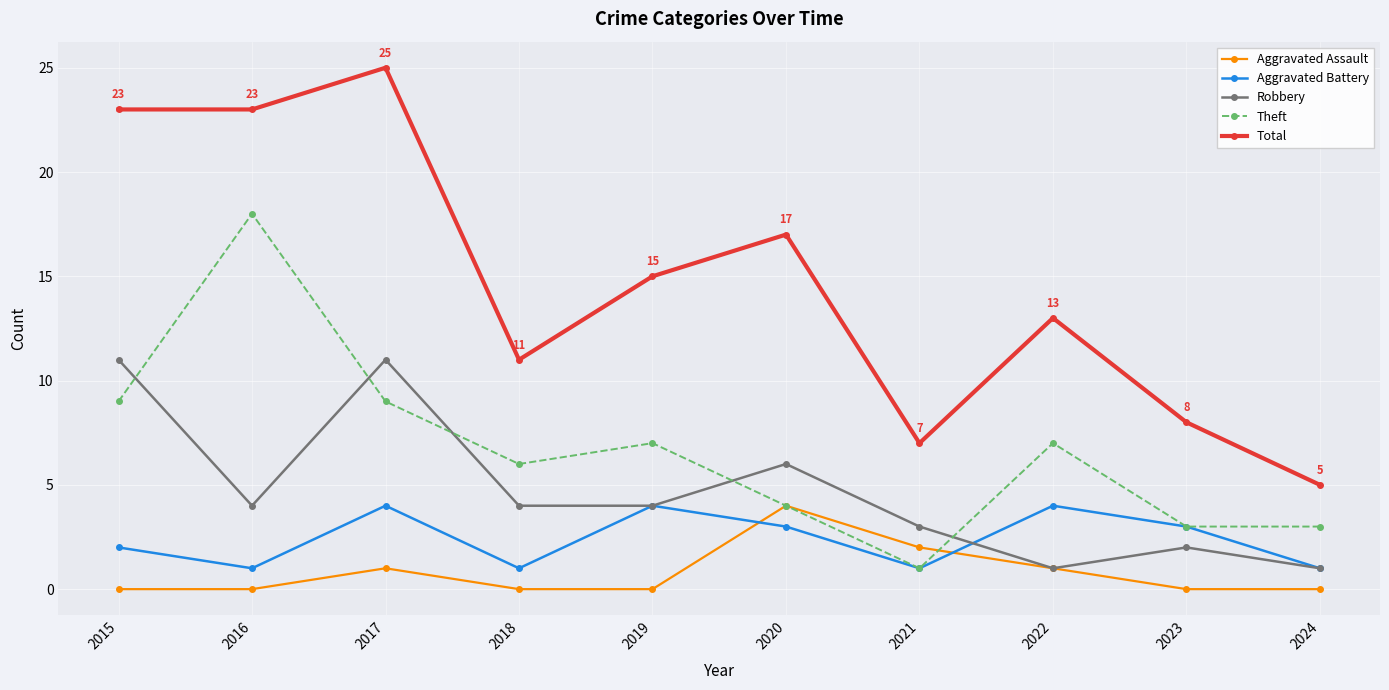

Where is the first local minimum for Theft?

2018